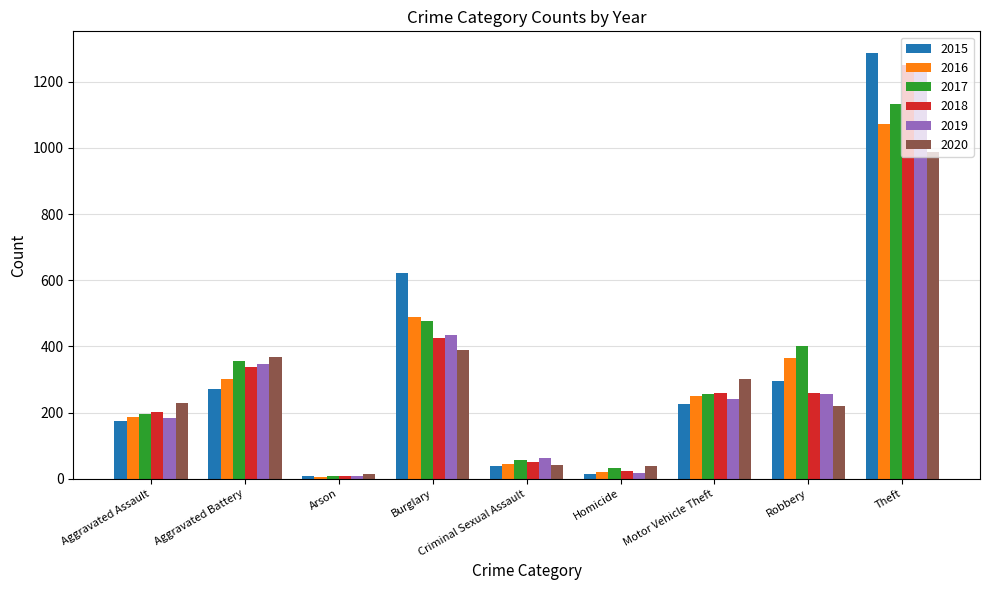

What is the value of the 2016 bar at the 9th from the left?

1071